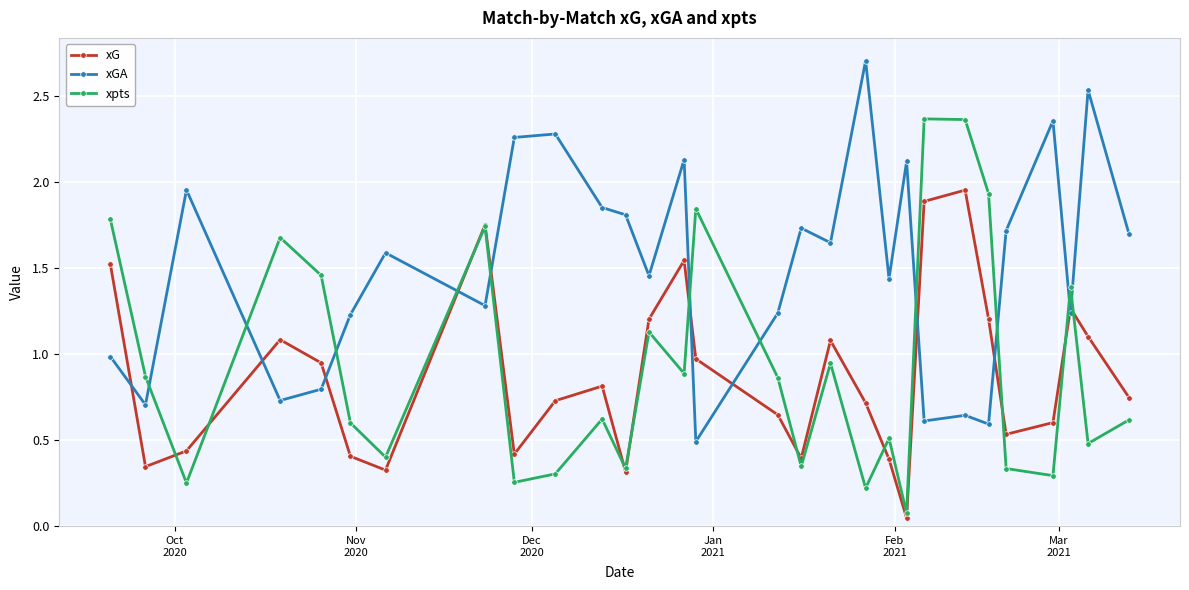

What is the value of the xpts point at the 21st from the left?

0.1